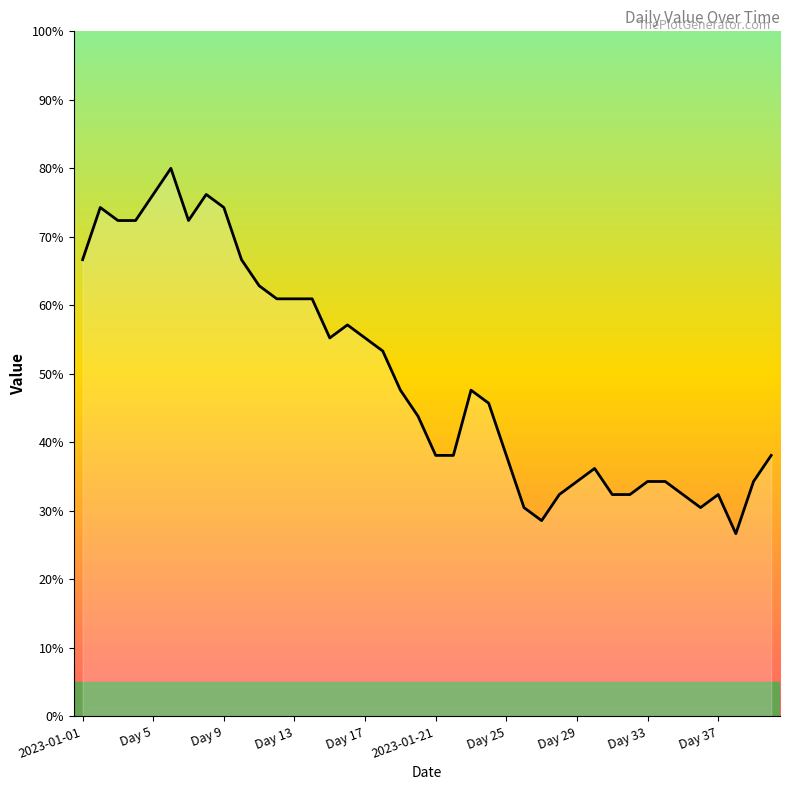

What is the difference between the second highest and minimum values?

49.5